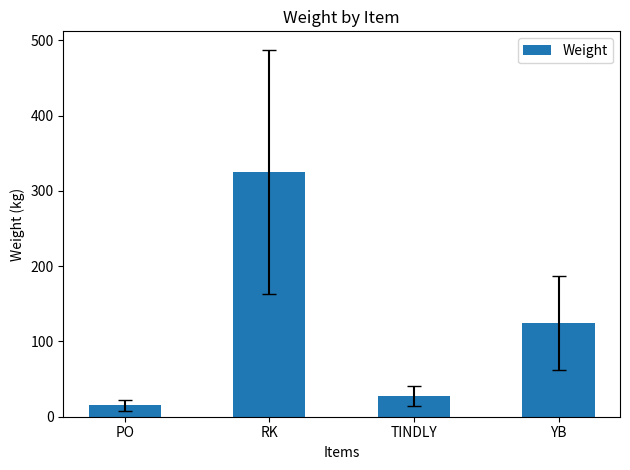

How many bars are there in total?

4